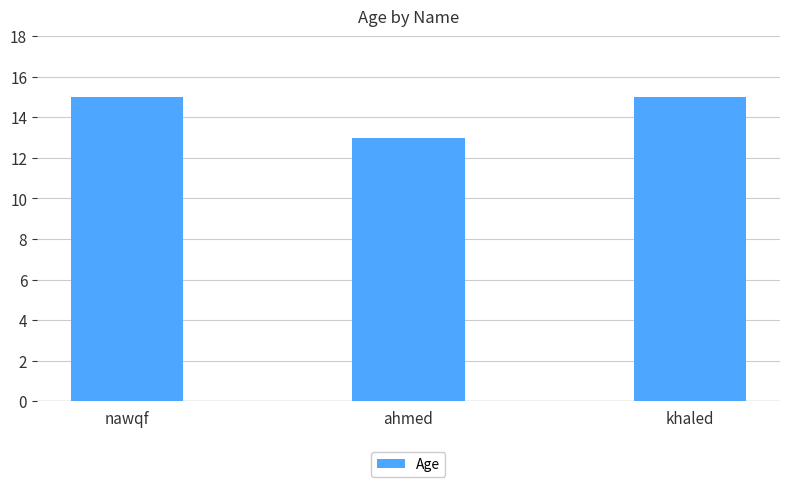

True or false: the data shows 15 at khaled.

True